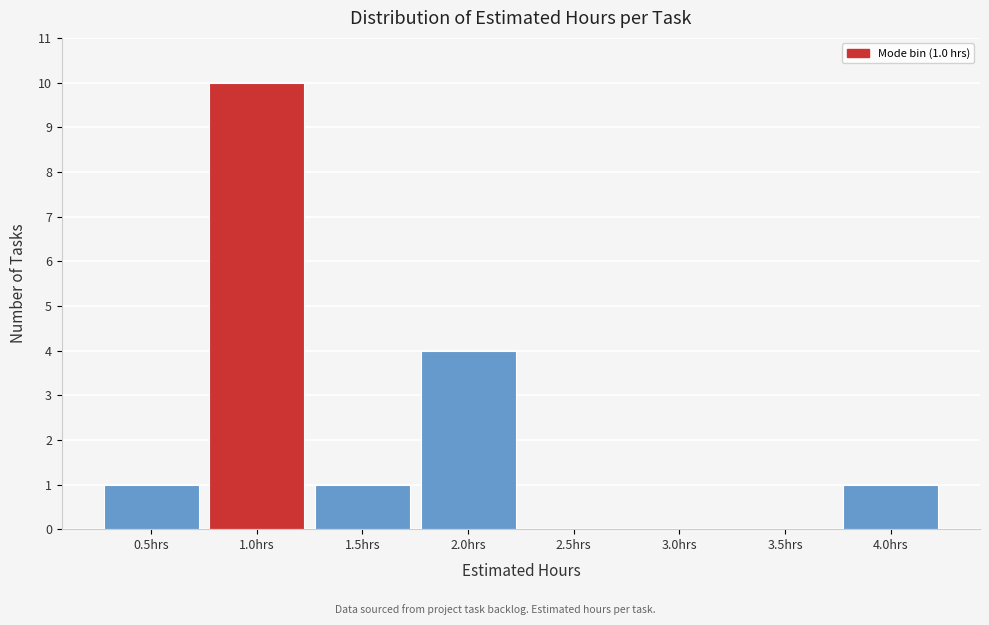

Which range on the x-axis has the tallest bar?

0.75 to 1.25